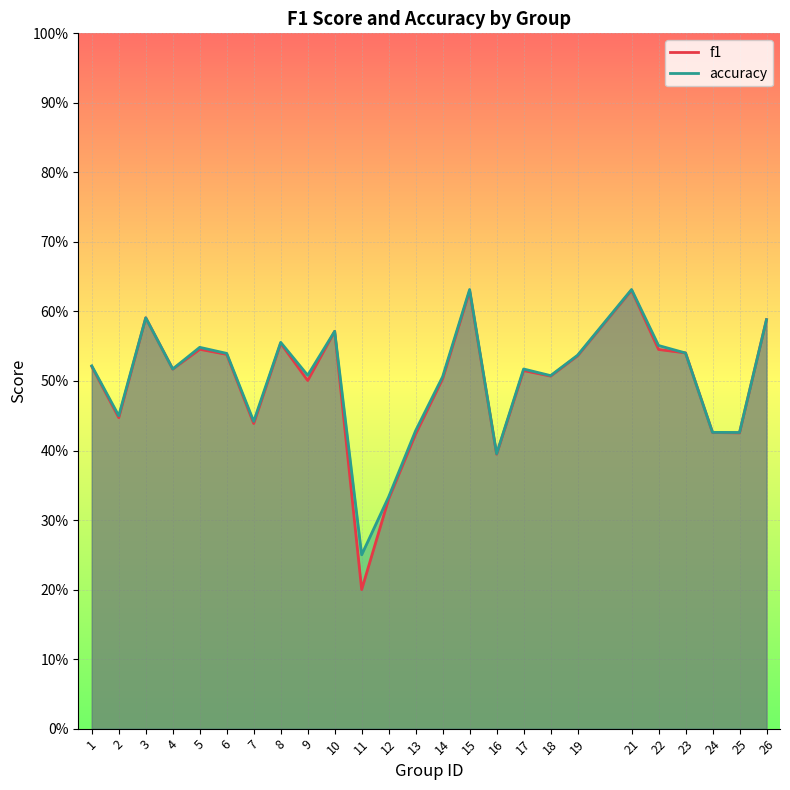

Count the accuracy values in the range 0 to 1.

25